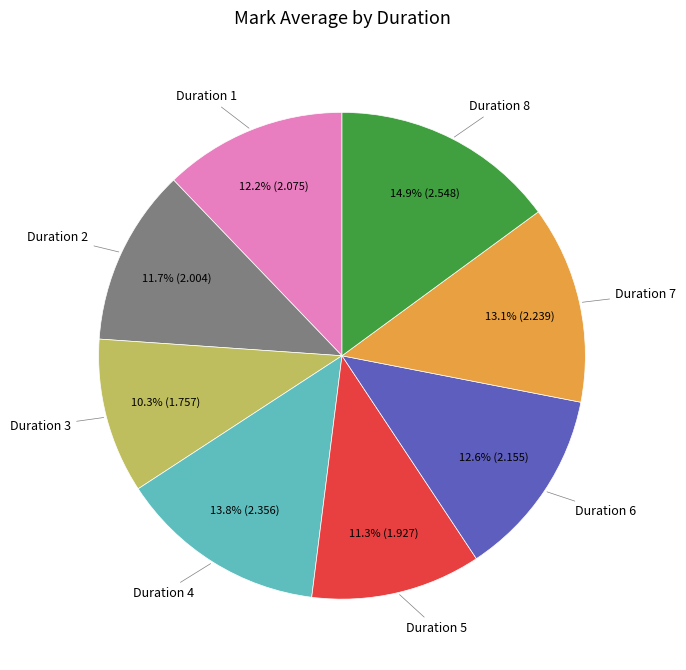

To the nearest percent, what is the difference between the Duration 2 and Duration 4 slice percentages?

2%